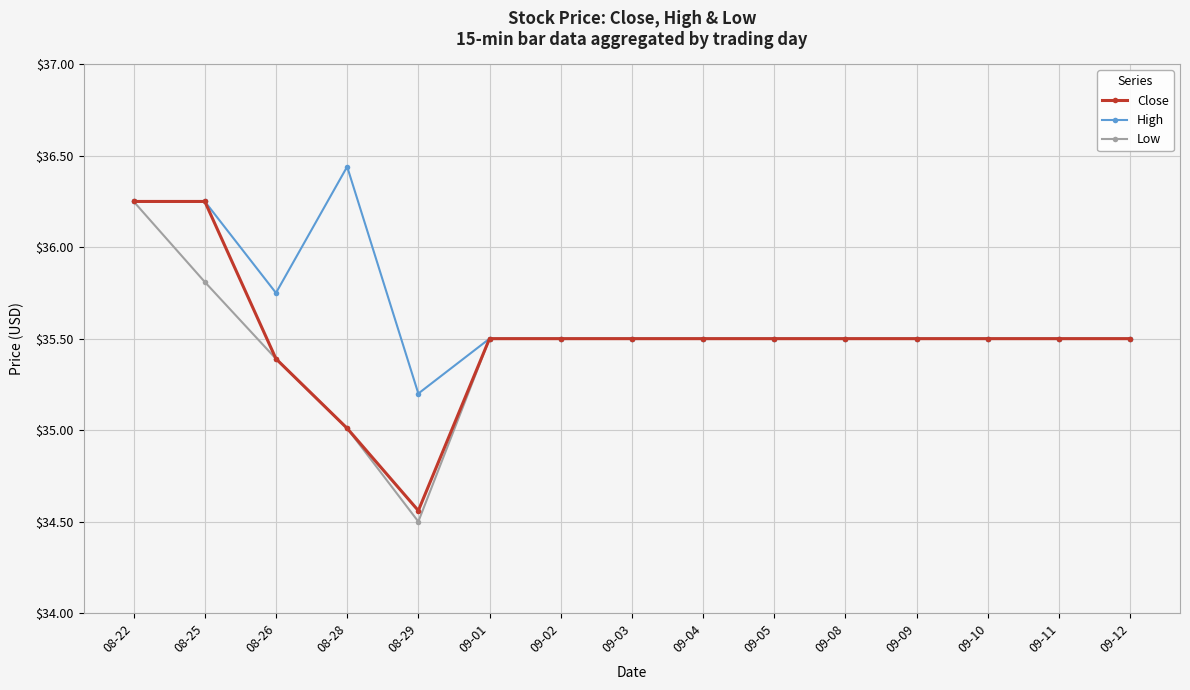

What is the value of the High point at the 14th from the left?

35.5